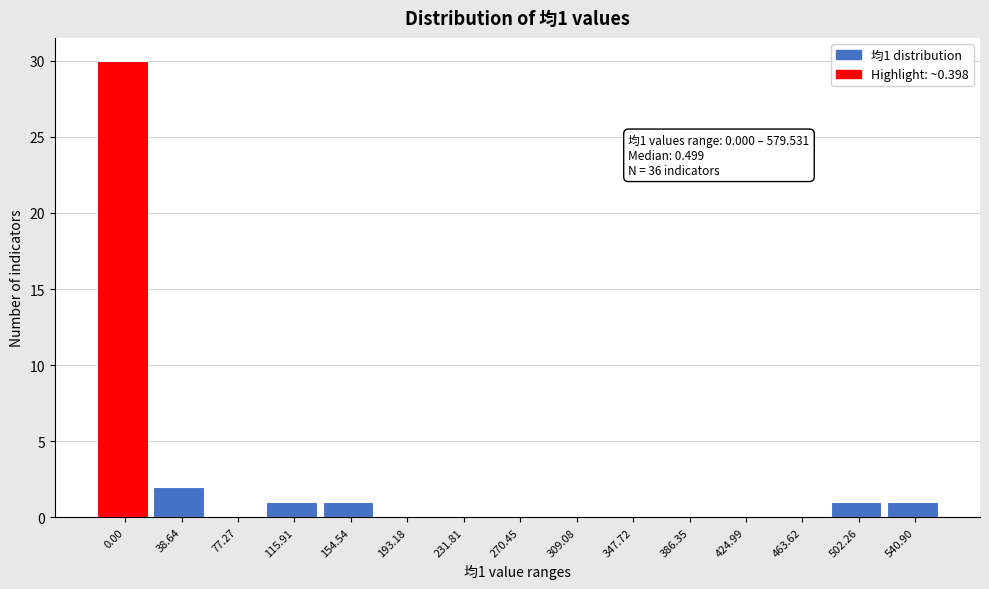

Reading left to right, transcribe all the data shown in this chart.

0.00=30	38.64=2	77.27=0	115.91=1	154.54=1	193.18=0	231.81=0	270.45=0	309.08=0	347.72=0	386.35=0	424.99=0	463.62=0	502.26=1	540.90=1